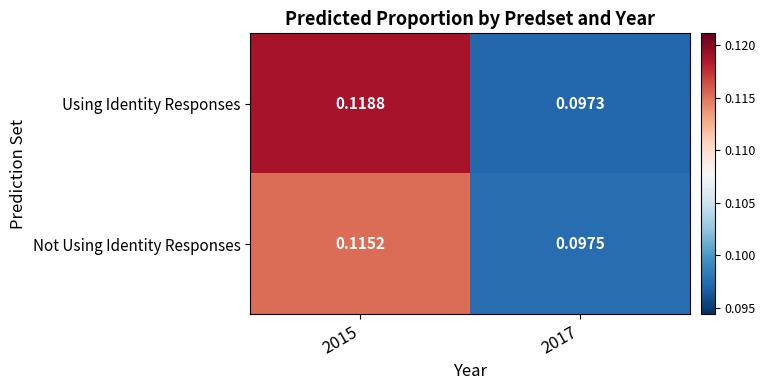

At which category is the sum across all series the highest?

2015